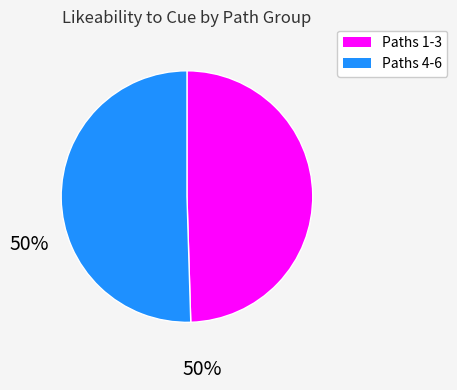

Does any single category account for the majority?

Yes